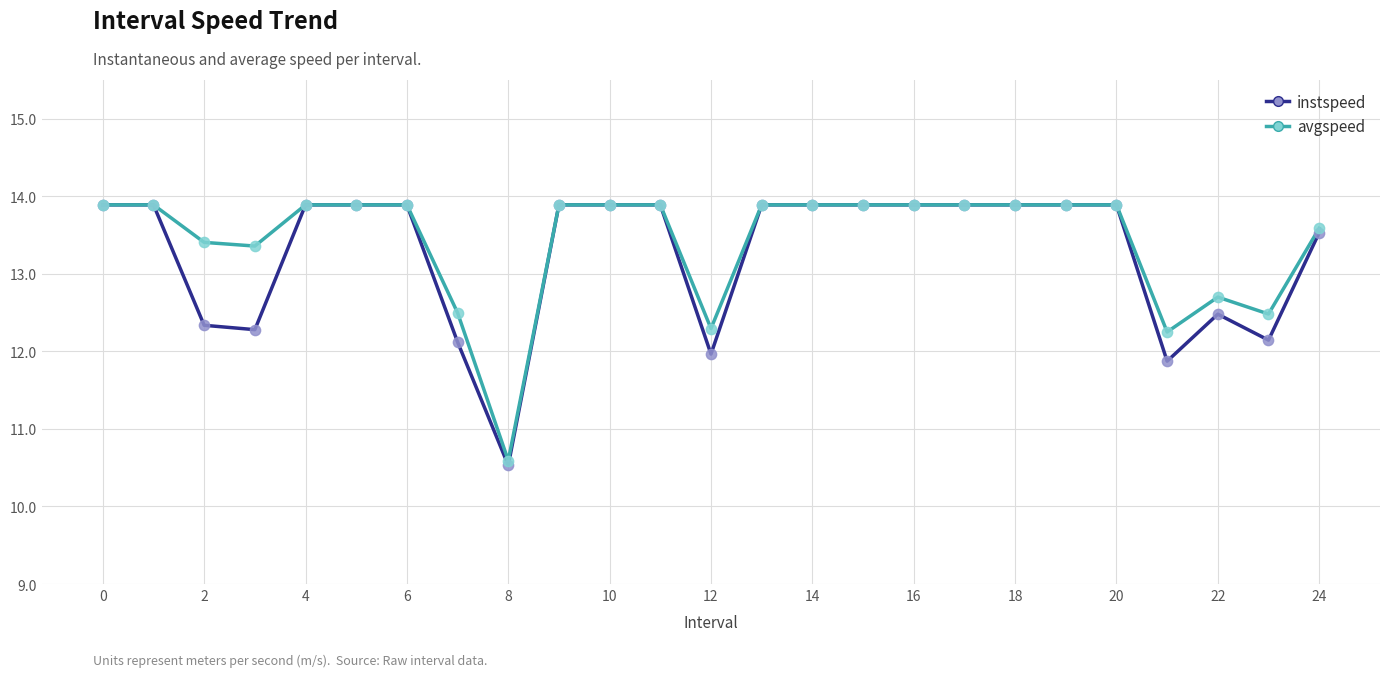

What is the highest value of the instspeed series?

13.9